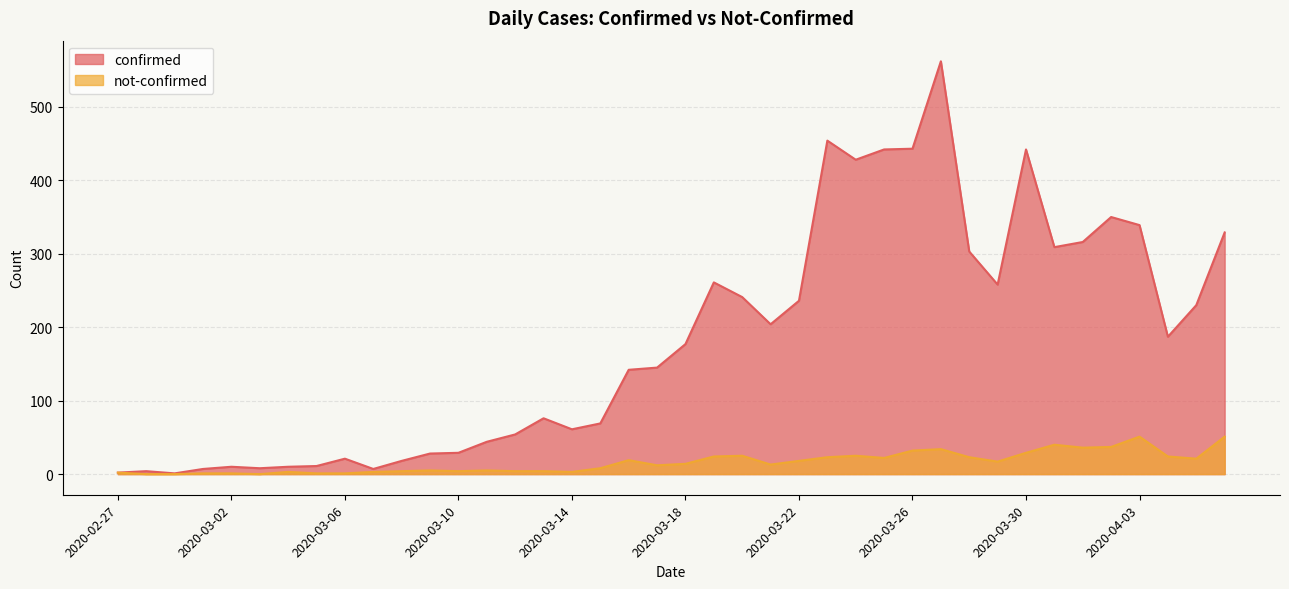

What is the spread (max minus min) of values at 2020-03-16?

123